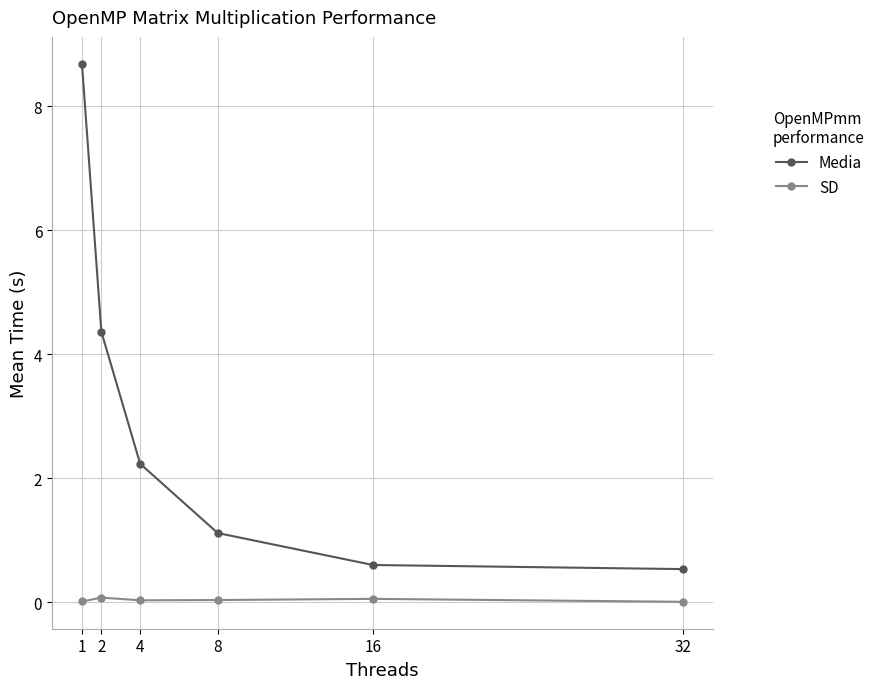

Which series changed the most between 4 and 8?

Media